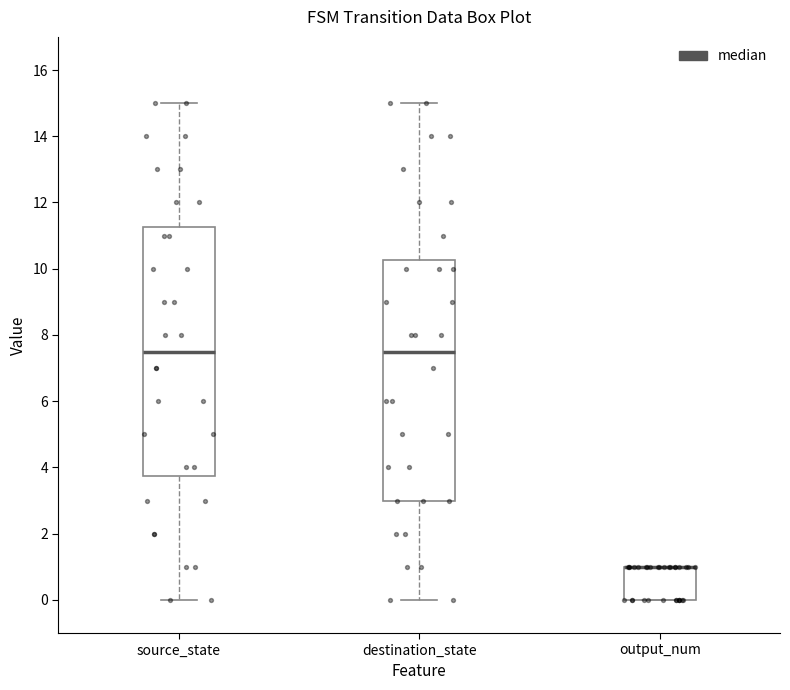

Where is the upper edge of the box for destination_state on the y-axis? The values are not printed on the chart, so give them approximately, as read against the axis.

10.2